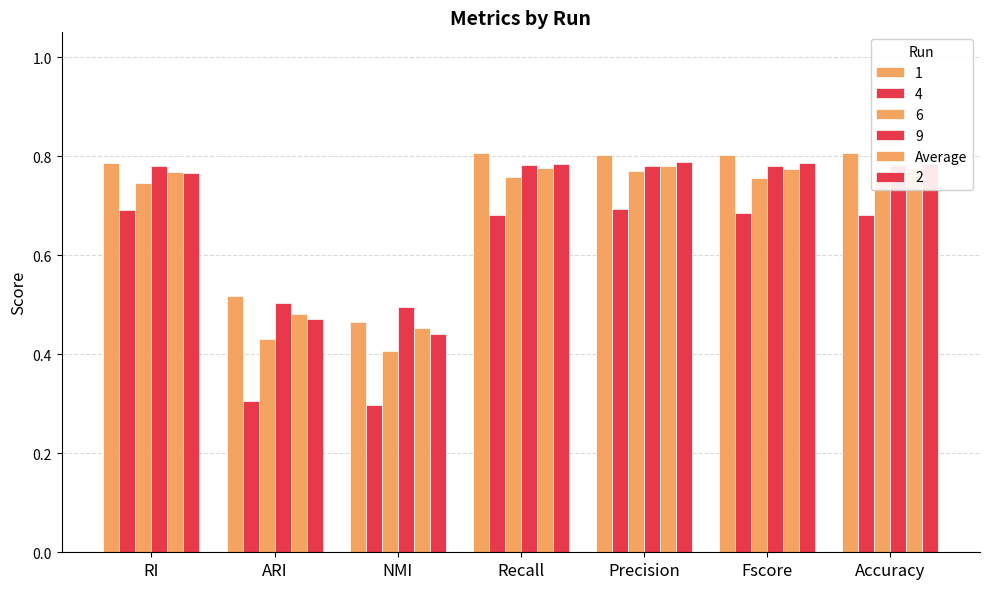

Count the number of data series in this chart.

1